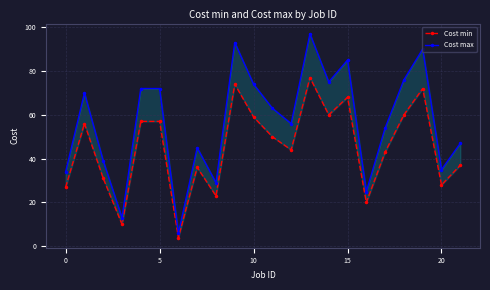

How many data points in Cost max are less than 63?

11